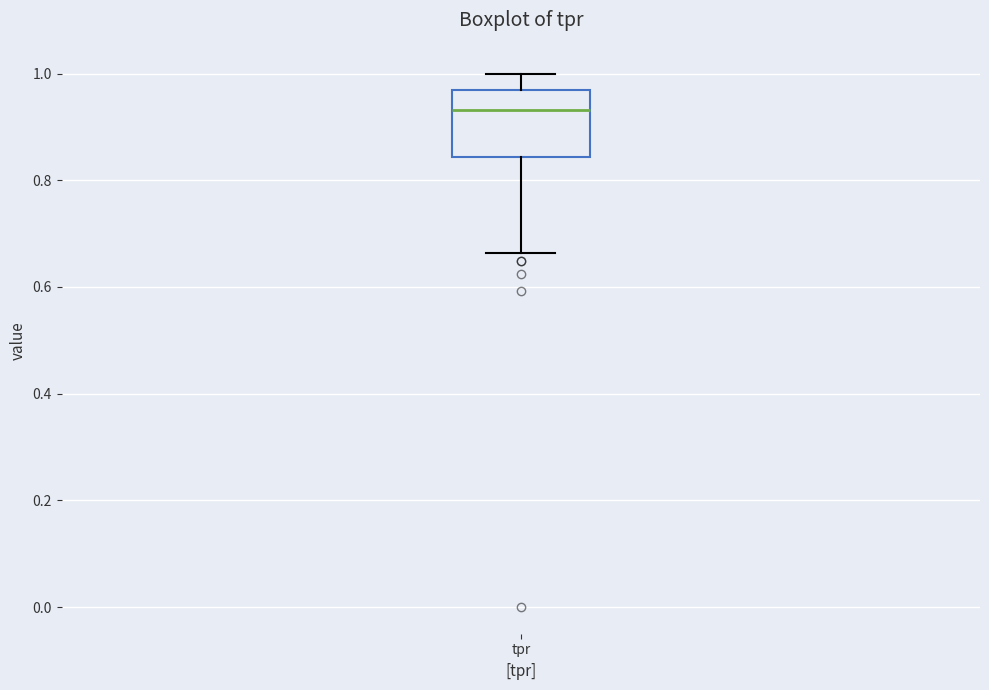

Transcribe this box plot: give where the median line is, the range the box spans, and where the two whiskers end, as read against the y-axis. The values are not printed on the chart, so give them approximately, as read against the axis.

median 0.94, box 0.84 to 0.98, whiskers 0.66 to 1.00